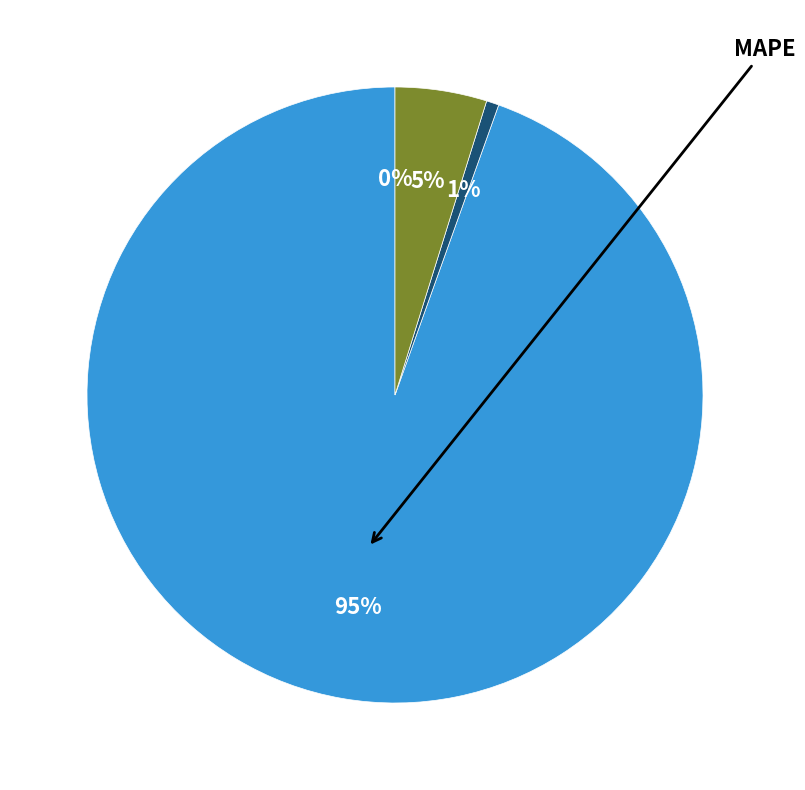

Is there a majority slice in this chart?

Yes